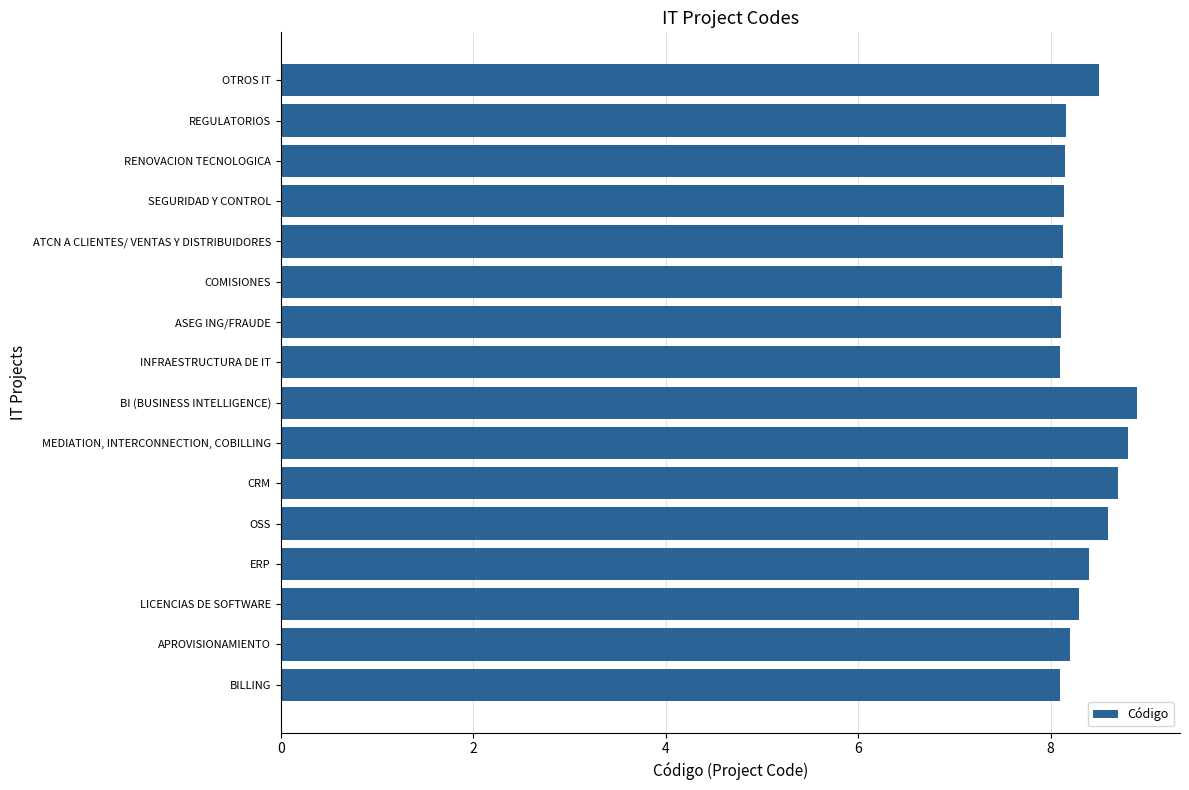

How many bars are there in total?

16